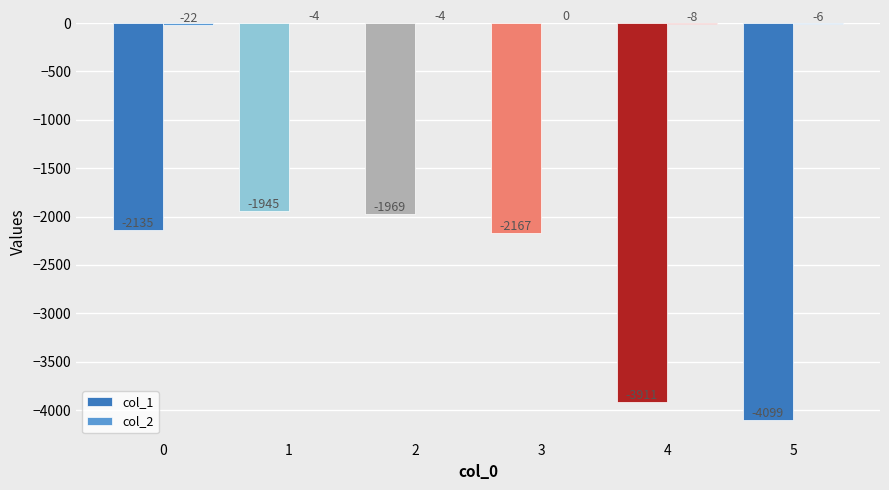

What is the total value across all series at 0?

-2157